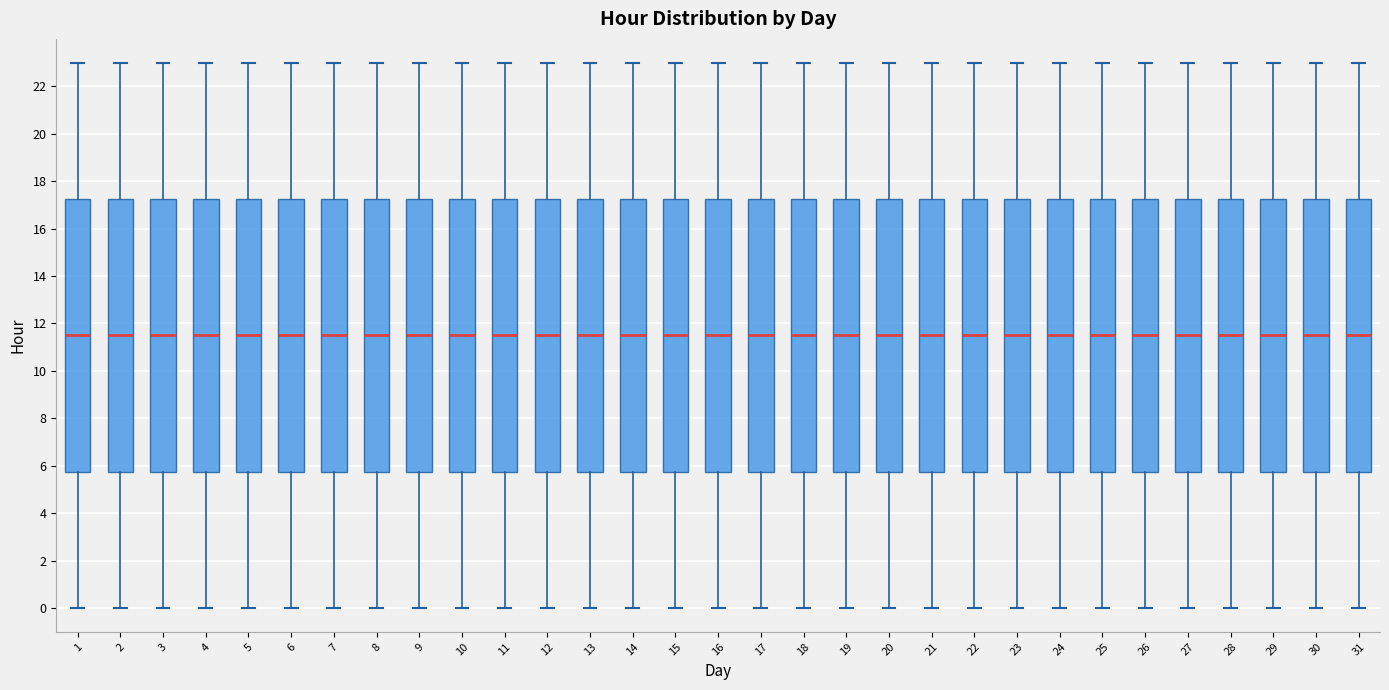

Reading left to right, transcribe this box plot: for each box, give where its median line is, the range the box spans, and where its two whiskers end, as read against the y-axis. The values are not printed on the chart, so give them approximately, as read against the axis.

1: median 11.6, box 5.8 to 17.2, whiskers 0.0 to 23.0
2: median 11.6, box 5.8 to 17.2, whiskers 0.0 to 23.0
3: median 11.6, box 5.8 to 17.2, whiskers 0.0 to 23.0
4: median 11.6, box 5.8 to 17.2, whiskers 0.0 to 23.0
5: median 11.6, box 5.8 to 17.2, whiskers 0.0 to 23.0
6: median 11.6, box 5.8 to 17.2, whiskers 0.0 to 23.0
7: median 11.6, box 5.8 to 17.2, whiskers 0.0 to 23.0
8: median 11.6, box 5.8 to 17.2, whiskers 0.0 to 23.0
9: median 11.6, box 5.8 to 17.2, whiskers 0.0 to 23.0
10: median 11.6, box 5.8 to 17.2, whiskers 0.0 to 23.0
11: median 11.6, box 5.8 to 17.2, whiskers 0.0 to 23.0
12: median 11.6, box 5.8 to 17.2, whiskers 0.0 to 23.0
13: median 11.6, box 5.8 to 17.2, whiskers 0.0 to 23.0
14: median 11.6, box 5.8 to 17.2, whiskers 0.0 to 23.0
15: median 11.6, box 5.8 to 17.2, whiskers 0.0 to 23.0
16: median 11.6, box 5.8 to 17.2, whiskers 0.0 to 23.0
17: median 11.6, box 5.8 to 17.2, whiskers 0.0 to 23.0
18: median 11.6, box 5.8 to 17.2, whiskers 0.0 to 23.0
19: median 11.6, box 5.8 to 17.2, whiskers 0.0 to 23.0
20: median 11.6, box 5.8 to 17.2, whiskers 0.0 to 23.0
21: median 11.6, box 5.8 to 17.2, whiskers 0.0 to 23.0
22: median 11.6, box 5.8 to 17.2, whiskers 0.0 to 23.0
23: median 11.6, box 5.8 to 17.2, whiskers 0.0 to 23.0
24: median 11.6, box 5.8 to 17.2, whiskers 0.0 to 23.0
25: median 11.6, box 5.8 to 17.2, whiskers 0.0 to 23.0
26: median 11.6, box 5.8 to 17.2, whiskers 0.0 to 23.0
27: median 11.6, box 5.8 to 17.2, whiskers 0.0 to 23.0
28: median 11.6, box 5.8 to 17.2, whiskers 0.0 to 23.0
29: median 11.6, box 5.8 to 17.2, whiskers 0.0 to 23.0
30: median 11.6, box 5.8 to 17.2, whiskers 0.0 to 23.0
31: median 11.6, box 5.8 to 17.2, whiskers 0.0 to 23.0